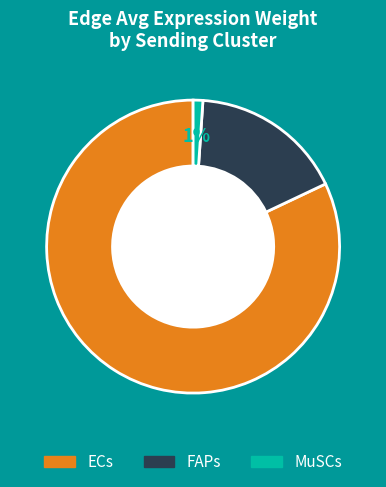

What percentage is the ECs slice, to the nearest percent?

82%